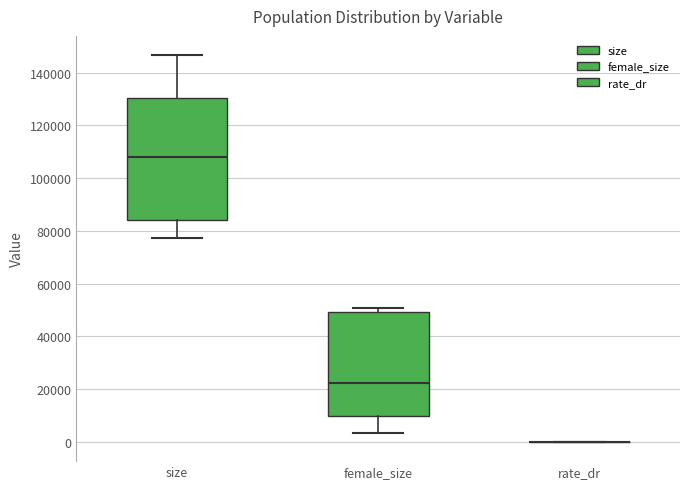

Where does the median line of the box for female_size sit on the y-axis? The values are not printed on the chart, so give them approximately, as read against the axis.

22000